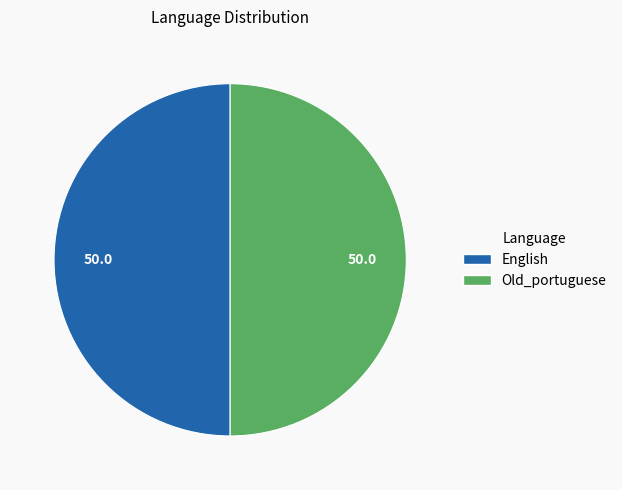

Is the sum of Old_portuguese and English greater than half?

Yes